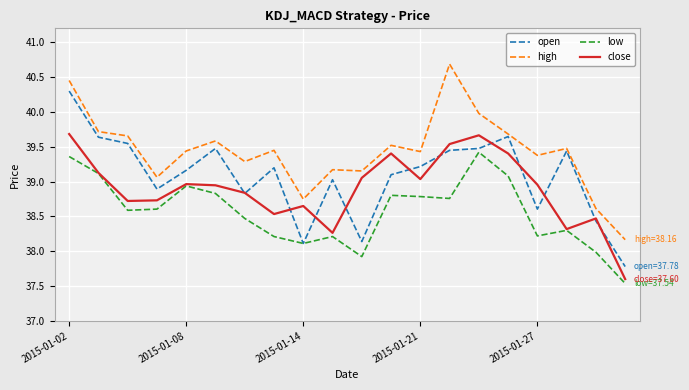

How many interior local peaks does the low series have?

5